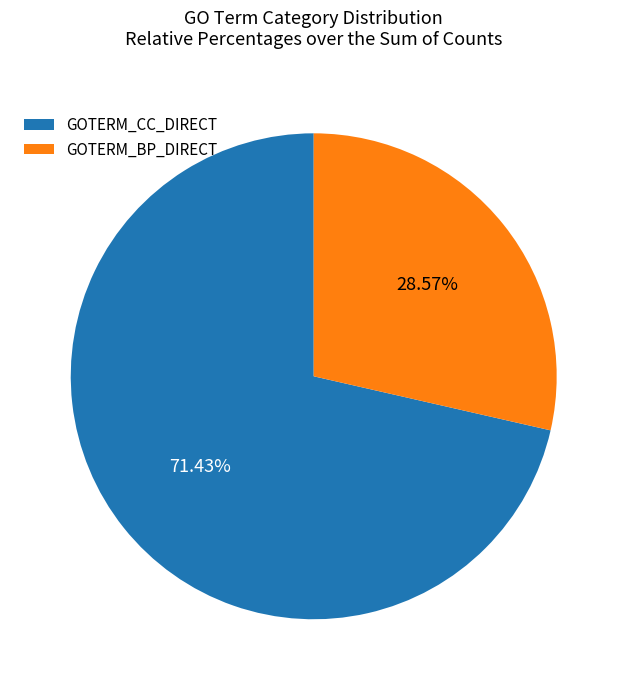

Which slice is the smallest?

GOTERM_BP_DIRECT